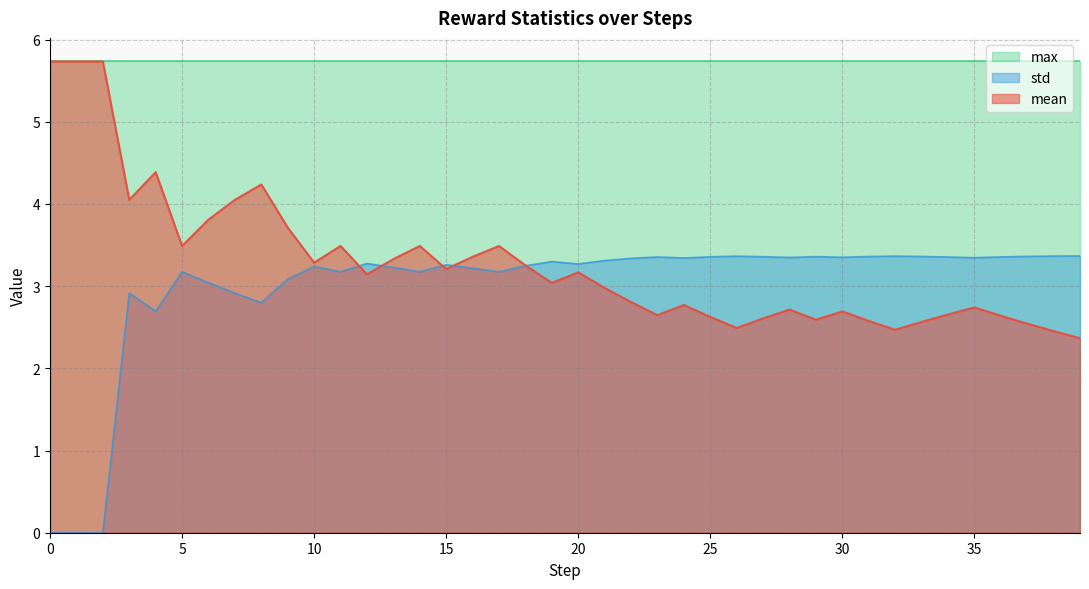

How many times do std and mean cross each other?

5